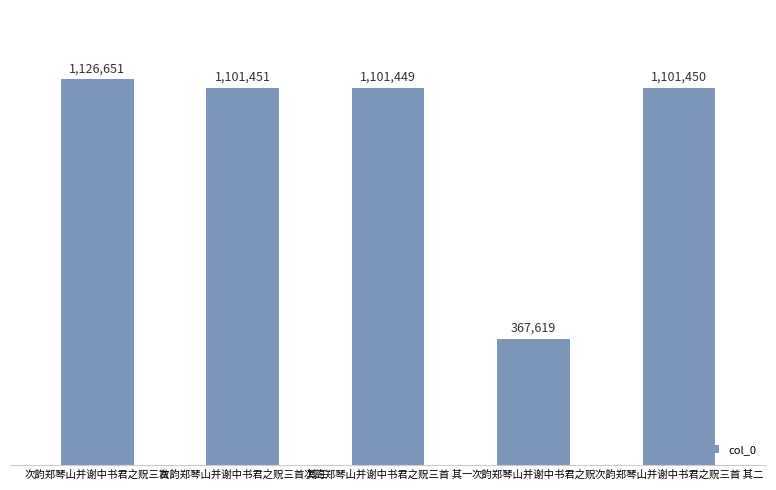

How many bars are there in total?

5